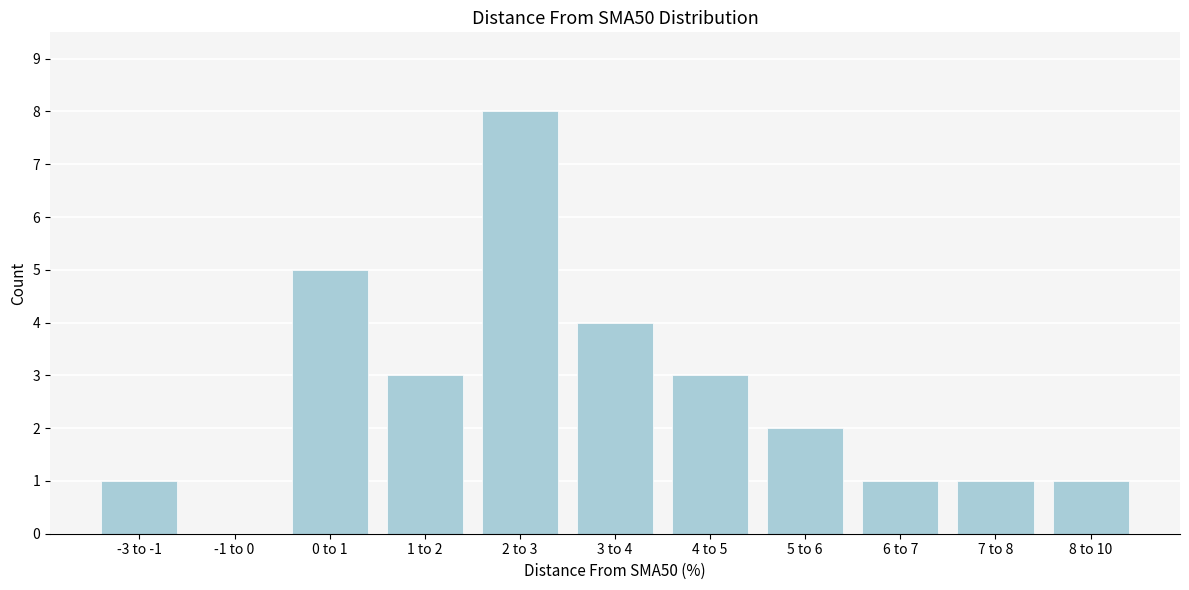

Reading left to right, extract all data points from this chart.

-3 to -1=1	-1 to 0=0	0 to 1=5	1 to 2=3	2 to 3=8	3 to 4=4	4 to 5=3	5 to 6=2	6 to 7=1	7 to 8=1	8 to 10=1